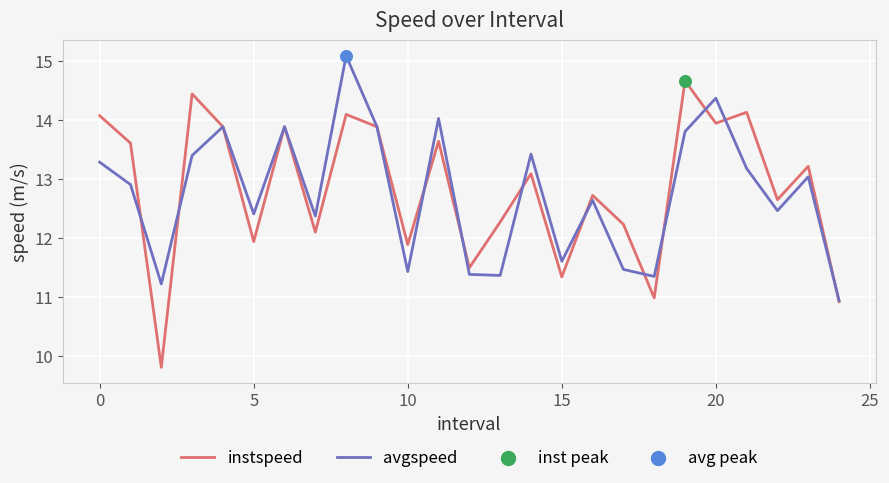

Which series has the largest range (max minus min)?

instspeed